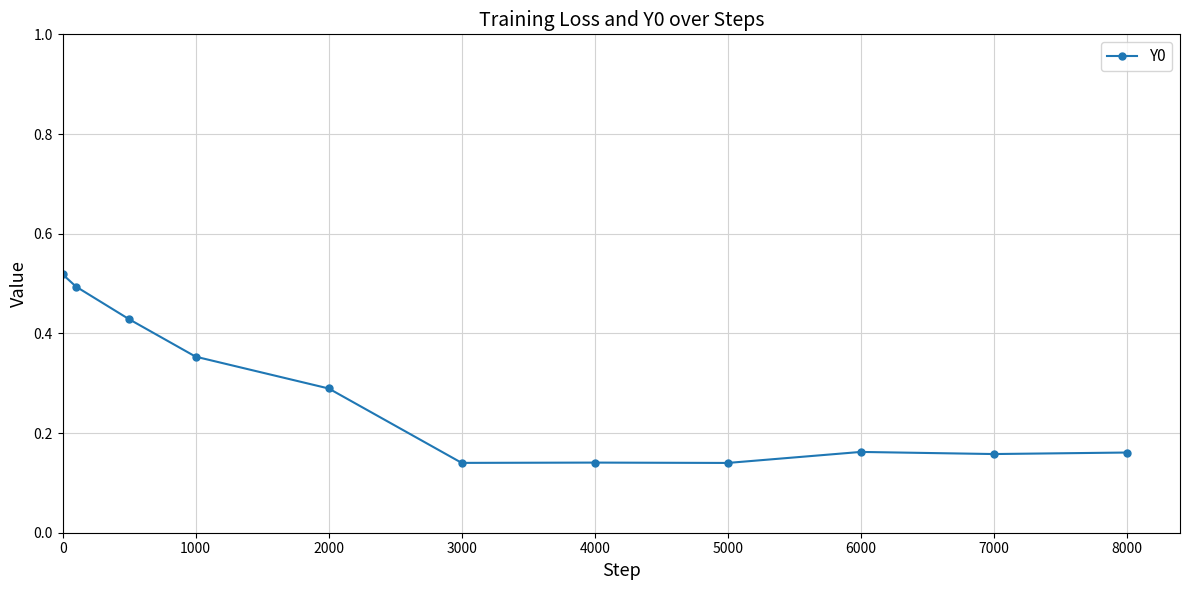

What is the sum of all values?

3.0